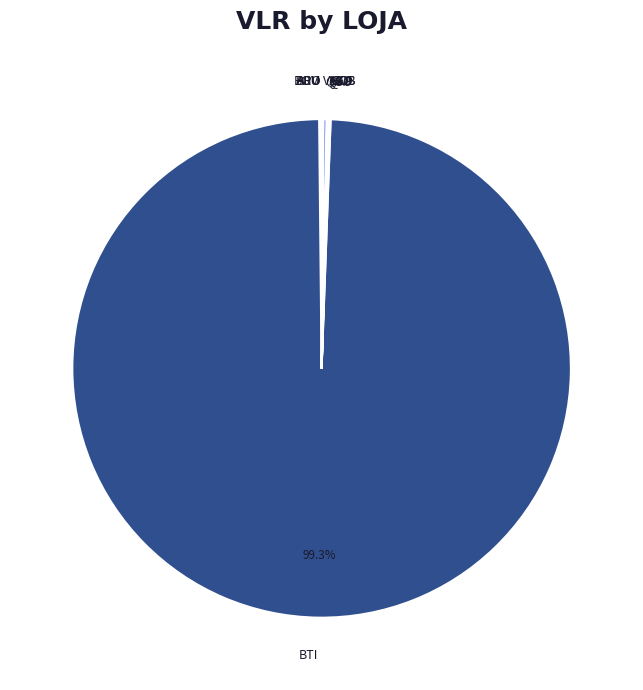

What is the largest slice in the pie chart?

BTI